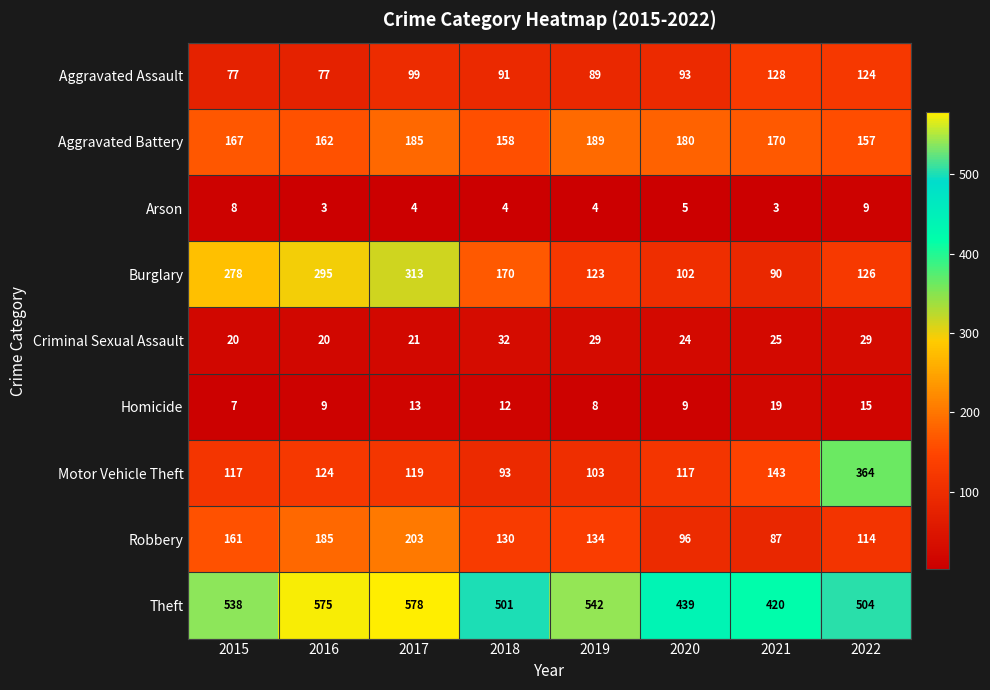

At which label is Aggravated Battery closest to 173?

2021